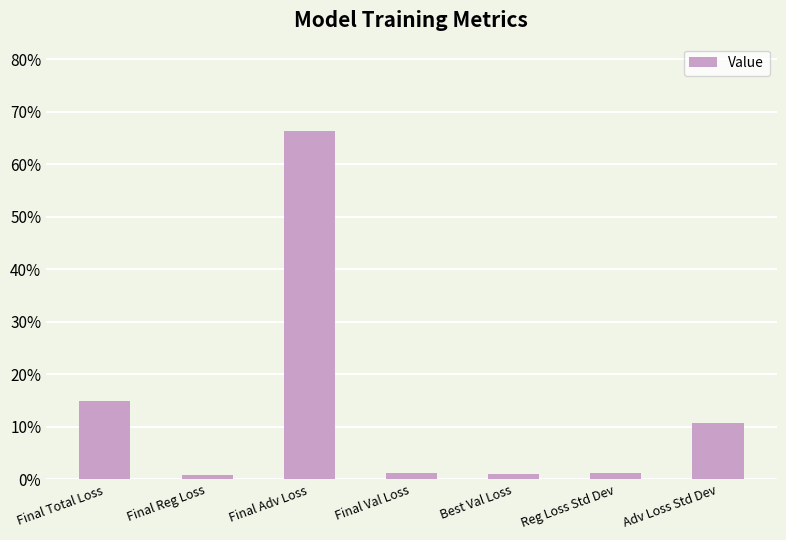

What position from the left is Final Val Loss?

4